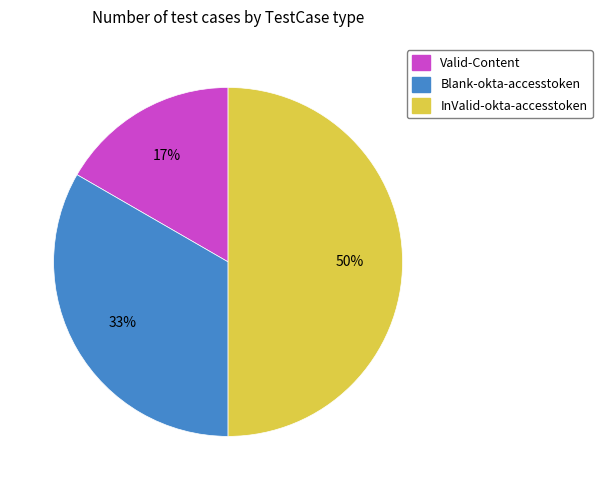

To the nearest percent, what is the difference between the Valid-Content and InValid-okta-accesstoken slice percentages?

33%